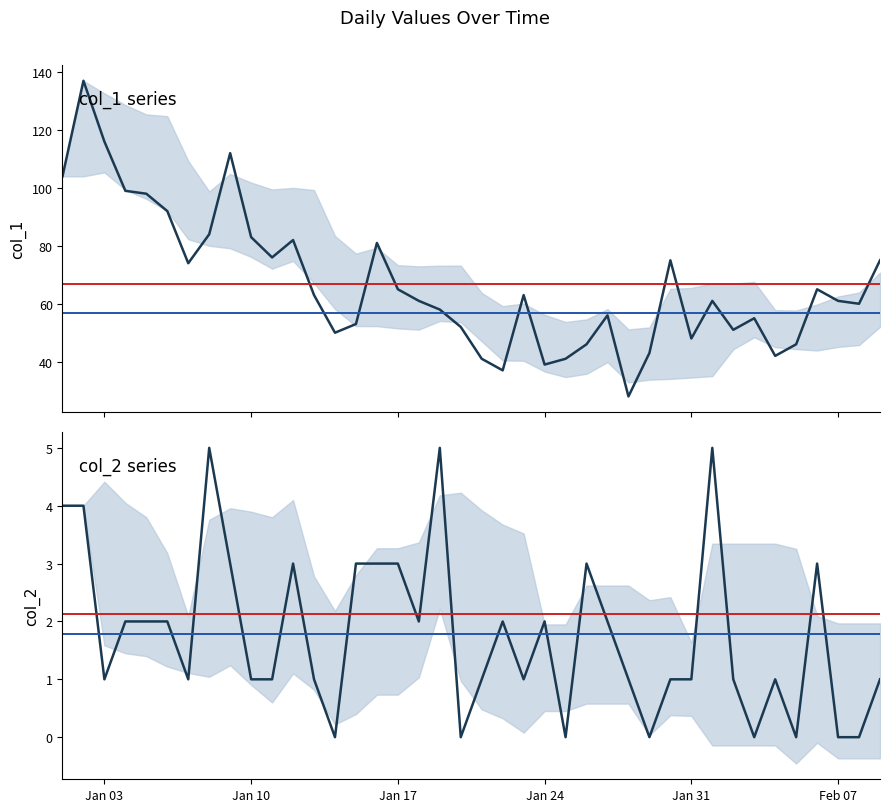

At how many categories does at least one series exceed 136?

1